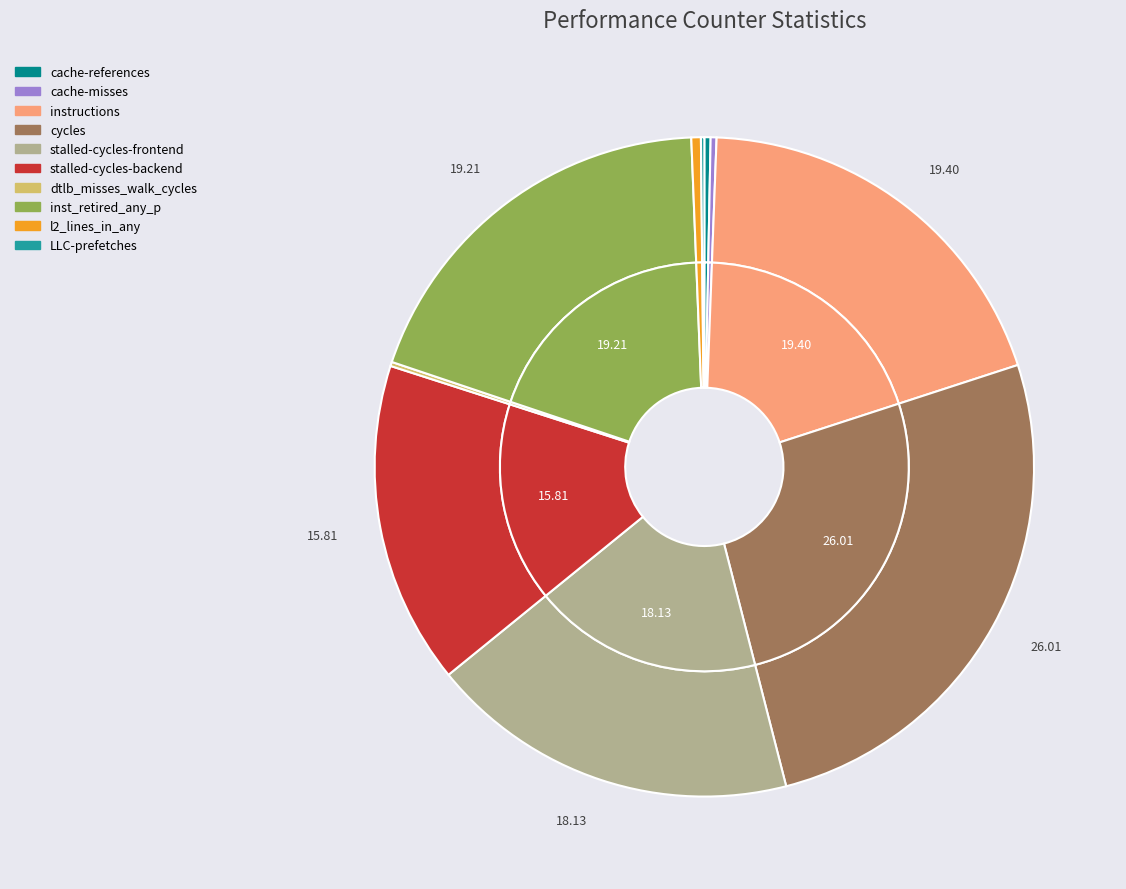

Does any single category account for the majority?

No